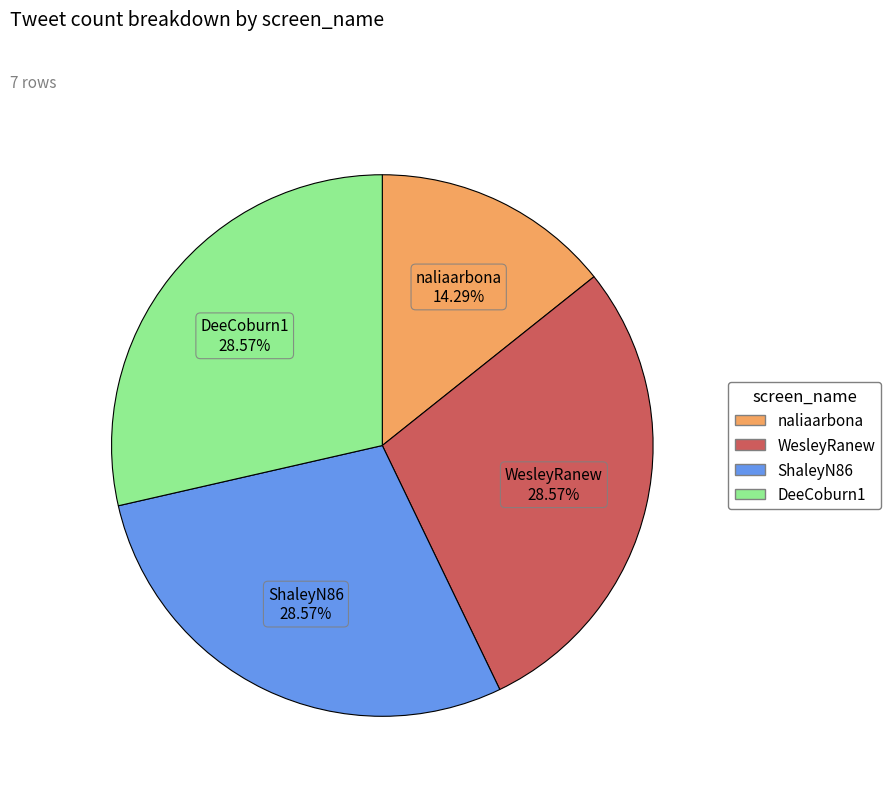

What percentage is the DeeCoburn1 slice, to the nearest percent?

29%